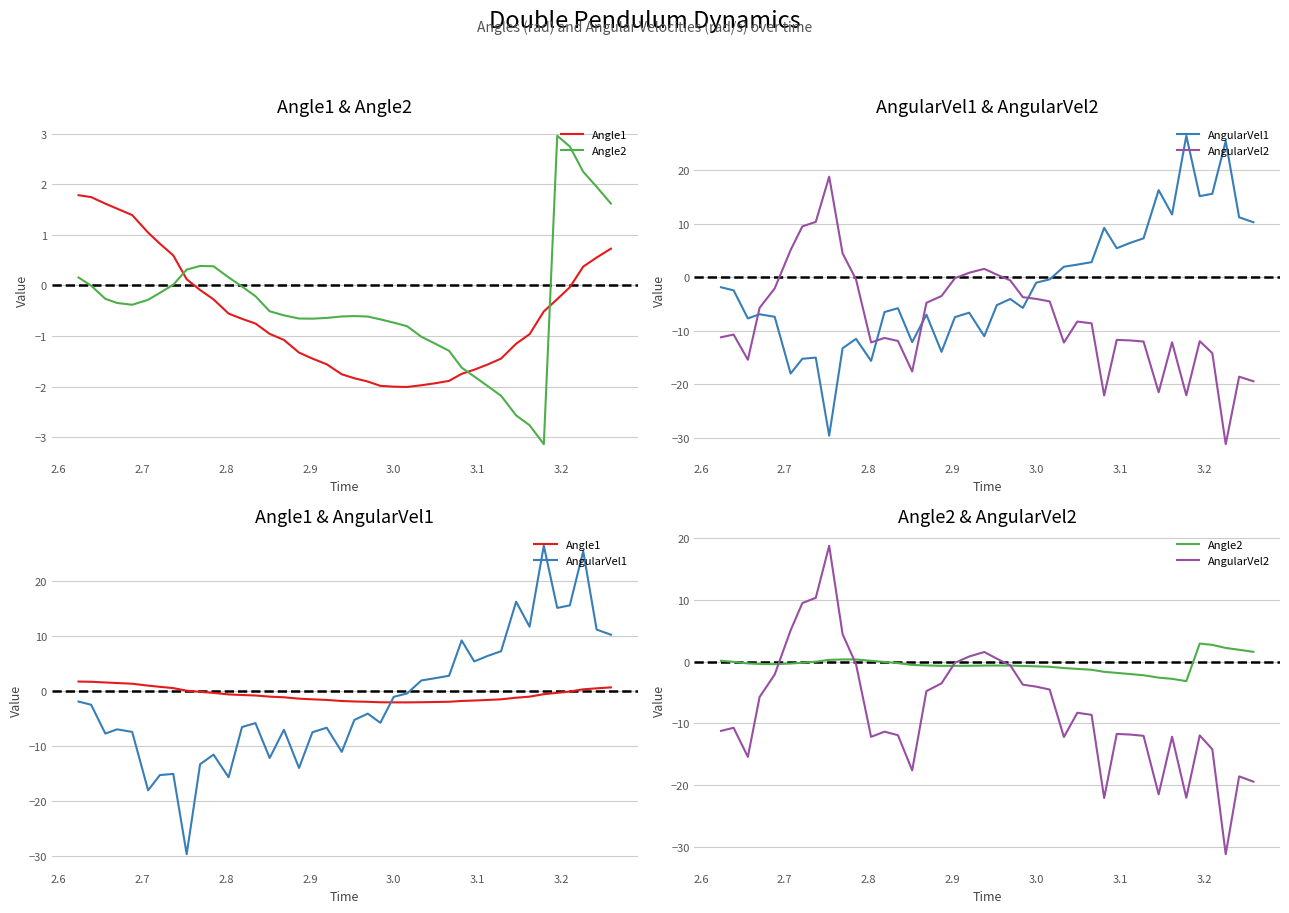

Reading left to right, list all the values displayed in this chart.

Angle1: 1.8	1.7	1.6	1.5	1.4	1.0	0.8	0.6	0.1	-0.1	-0.3	-0.6	-0.7	-0.8	-1.0	-1.1	-1.3	-1.4	-1.6	-1.8	-1.8	-1.9	-2.0	-2.0	-2.0	-2.0	-1.9	-1.9	-1.7	-1.7	-1.6	-1.4	-1.2	-1.0	-0.5	-0.3	-0.0	0.4	0.6	0.7
Angle2: 0.2	-0.0	-0.3	-0.3	-0.4	-0.3	-0.1	0.0	0.3	0.4	0.4	0.2	-0.0	-0.2	-0.5	-0.6	-0.7	-0.7	-0.6	-0.6	-0.6	-0.6	-0.7	-0.7	-0.8	-1.0	-1.1	-1.3	-1.6	-1.8	-2.0	-2.2	-2.6	-2.8	-3.1	3.0	2.7	2.2	1.9	1.6
AngularVel1: -1.9	-2.4	-7.7	-6.9	-7.4	-18.0	-15.2	-15.0	-29.6	-13.2	-11.5	-15.6	-6.5	-5.8	-12.1	-7.0	-13.9	-7.4	-6.6	-11.0	-5.2	-4.0	-5.7	-1.0	-0.4	2.0	2.4	2.8	9.3	5.4	6.4	7.3	16.3	11.8	26.5	15.2	15.6	25.5	11.2	10.3
AngularVel2: -11.2	-10.7	-15.4	-5.7	-2.1	5.1	9.5	10.4	18.8	4.5	-0.4	-12.2	-11.3	-11.9	-17.6	-4.8	-3.5	-0.2	0.9	1.6	0.5	-0.6	-3.7	-4.0	-4.5	-12.2	-8.3	-8.6	-22.1	-11.7	-11.8	-12.0	-21.5	-12.1	-22.0	-11.9	-14.2	-31.2	-18.6	-19.4